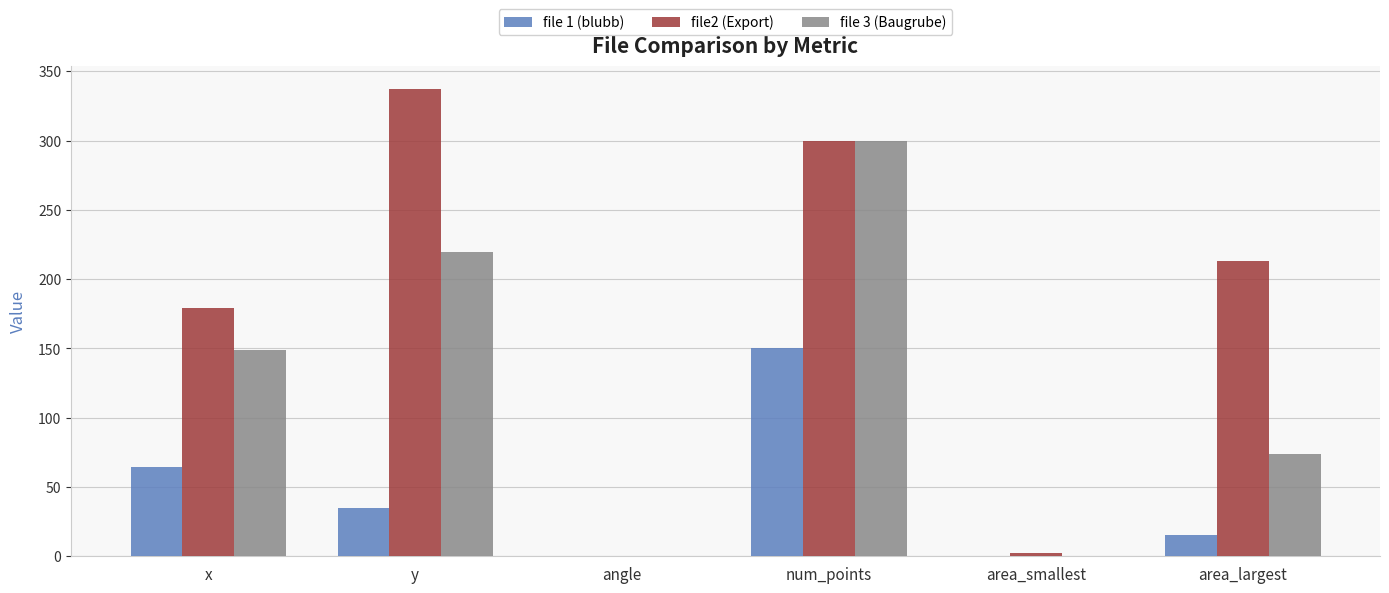

Between x and y, which series saw the biggest shift?

file2 (Export)